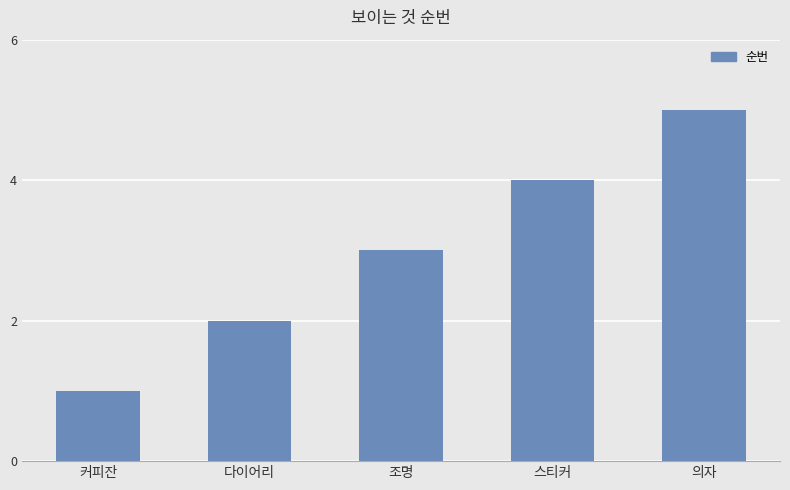

Are the bars grouped side by side (vs. stacked)?

No